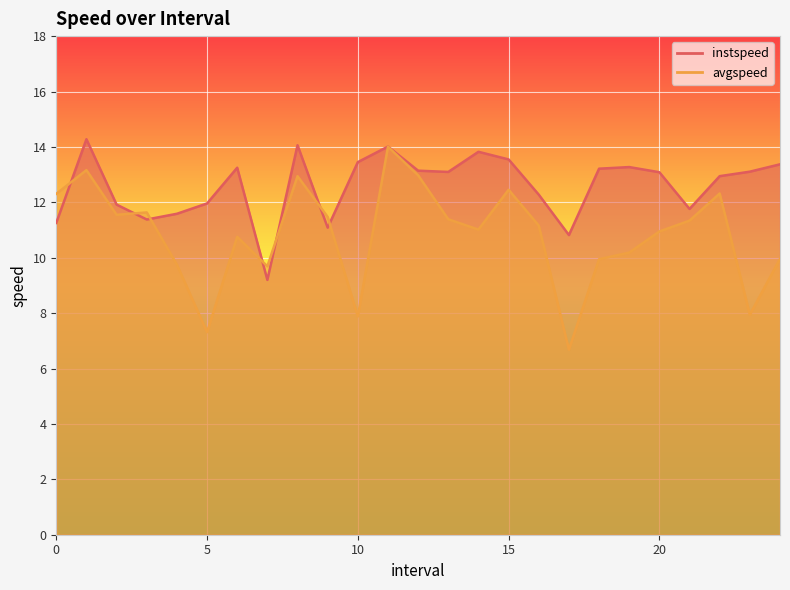

Where do avgspeed and instspeed first cross each other?

0.0 and 1.0